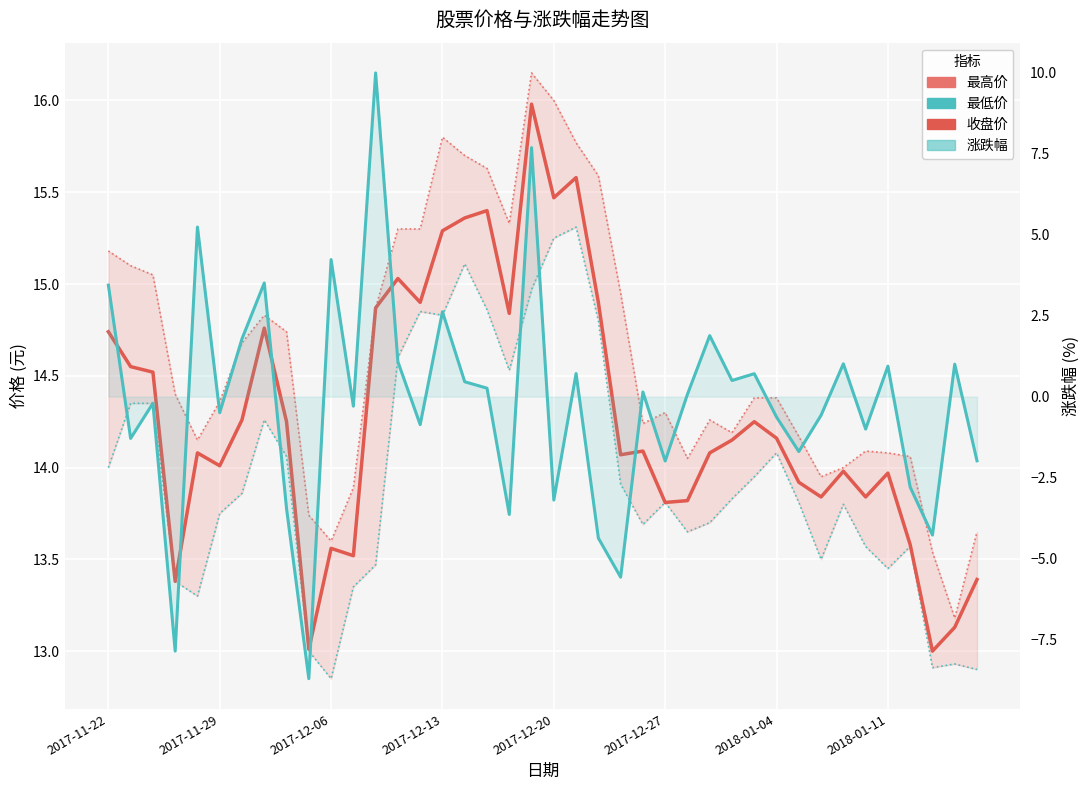

Which series has the largest range (max minus min)?

涨跌幅